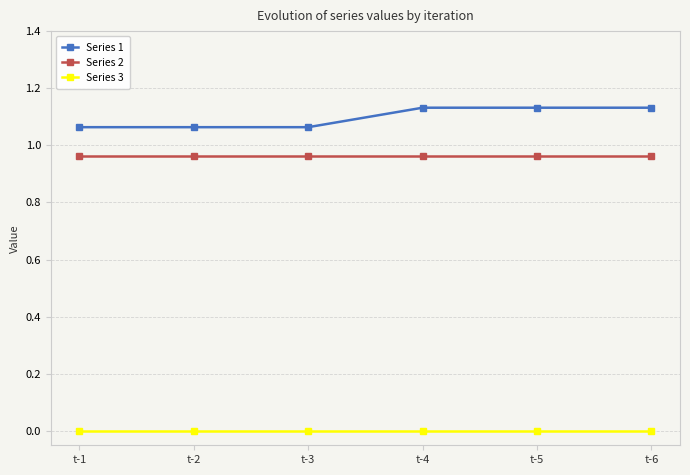

Is the value of Series 1 at t-5 greater than the value of Series 2 at t-6?

Yes